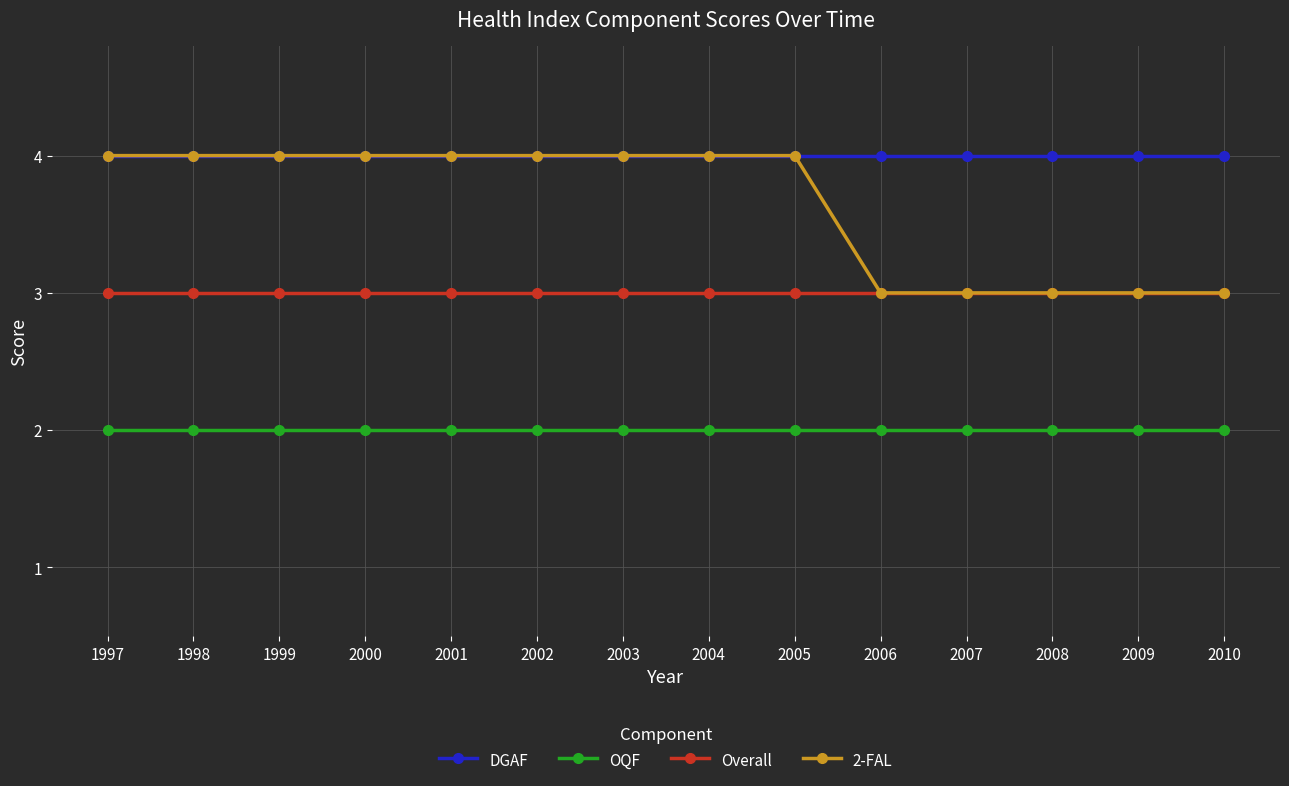

What is the greatest value displayed?

4